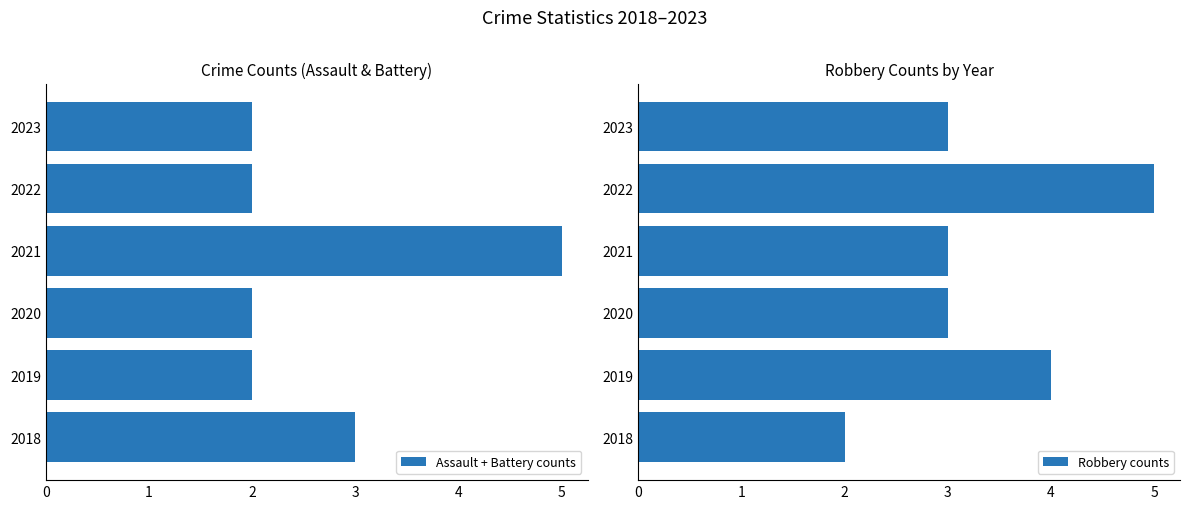

Which category has the highest value in the Assault + Battery counts series?

2021